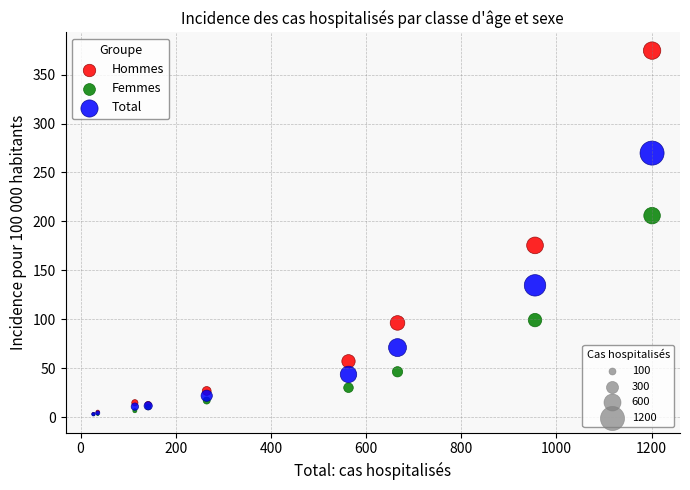

Across all series, what Y value is closest to 188?

175.5